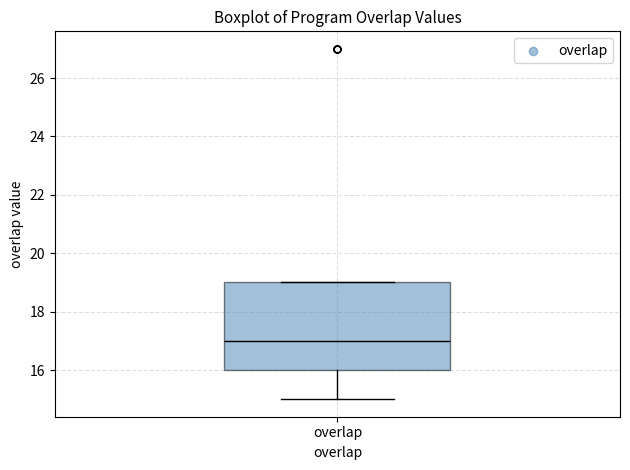

Where does the lower whisker of the box for overlap end on the y-axis? The values are not printed on the chart, so give them approximately, as read against the axis.

15